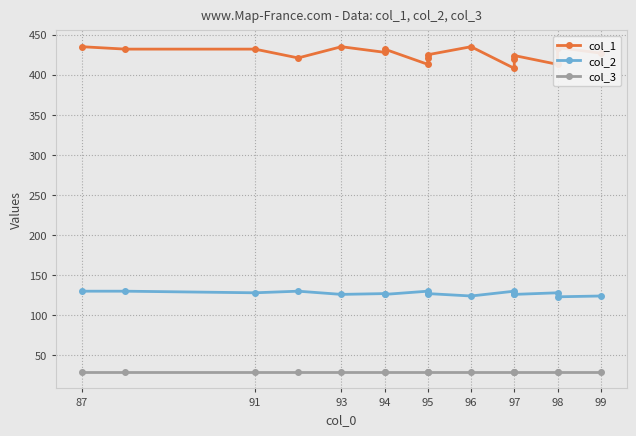

What are all the series names shown in the legend?

col_1, col_2, col_3